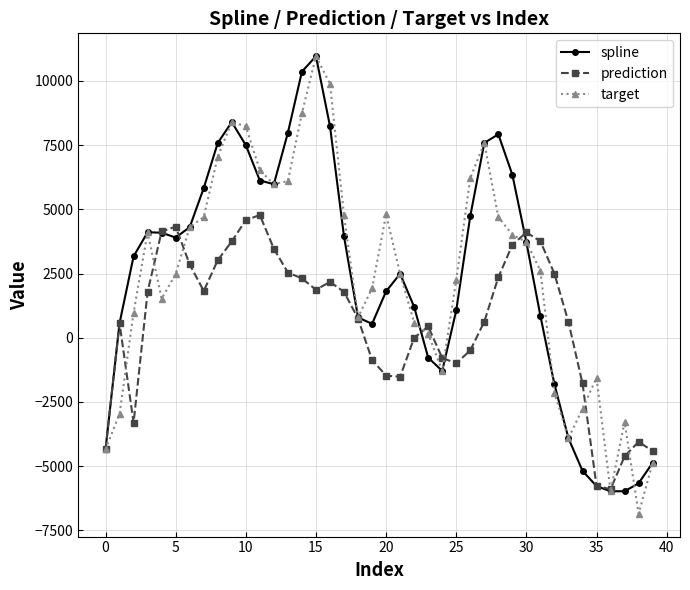

What are all the series names shown in the legend?

spline, prediction, target